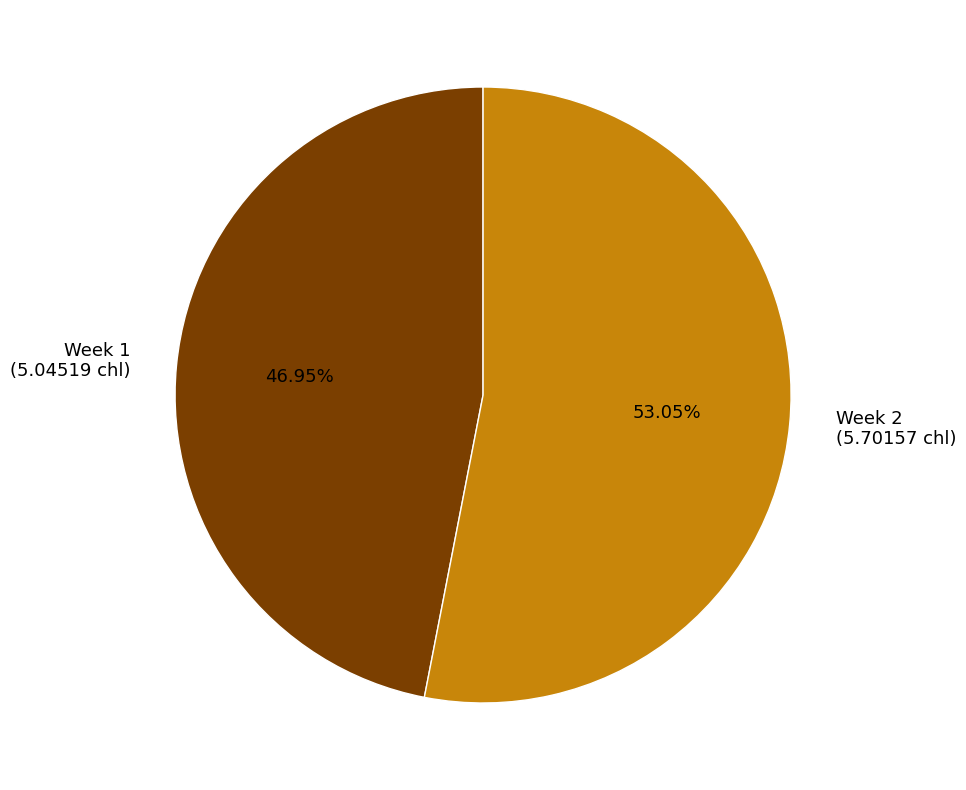

Does Week 1 account for over 50% of the chart?

No